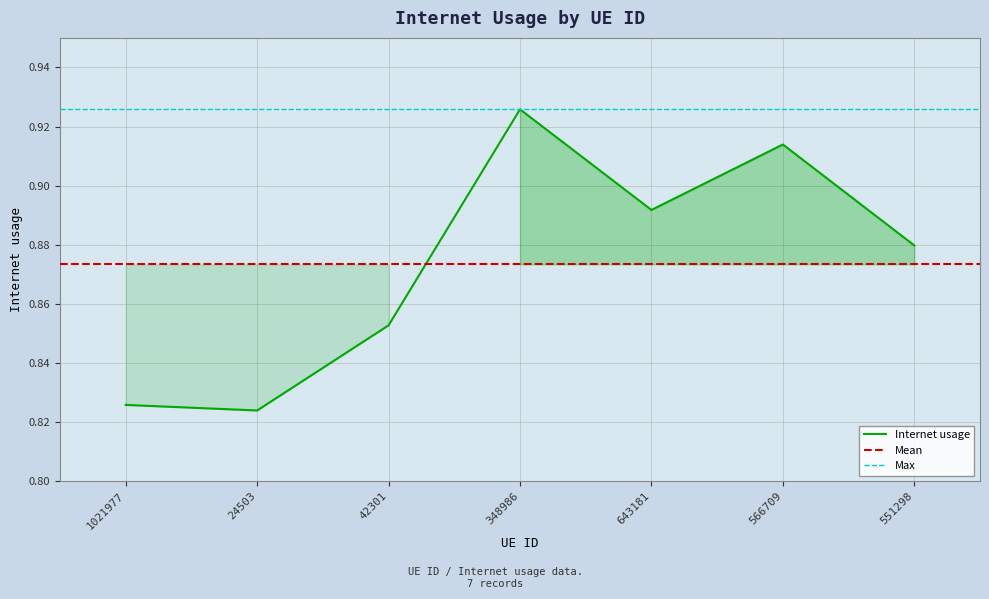

What is the value of the 3rd point from the left?

0.9